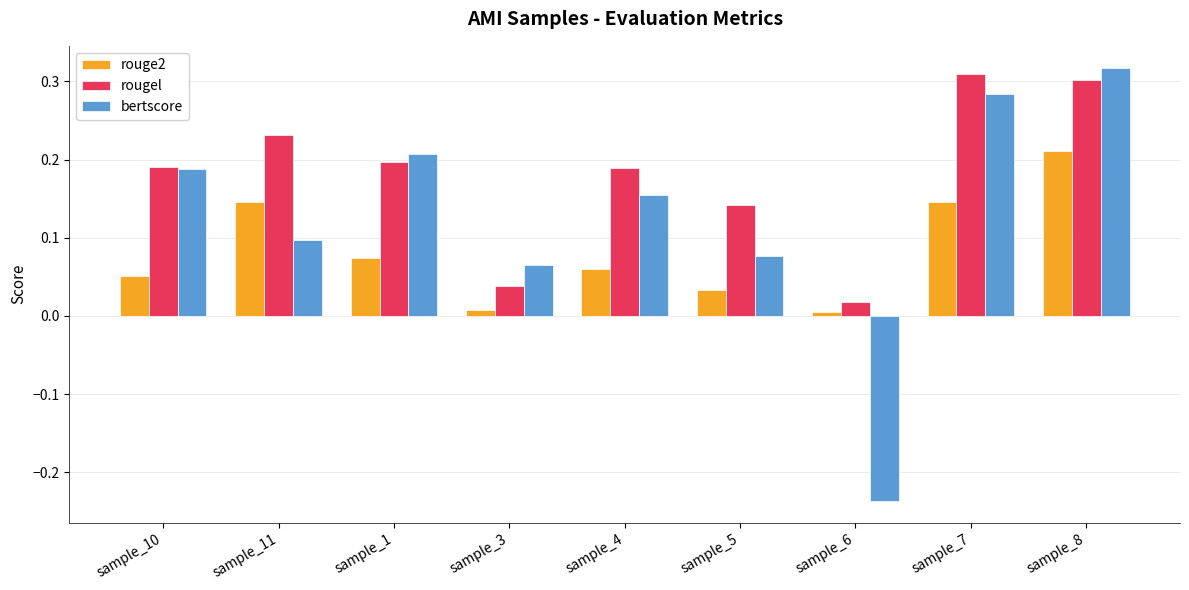

What is the label of the 4th bar from the right?

sample_5